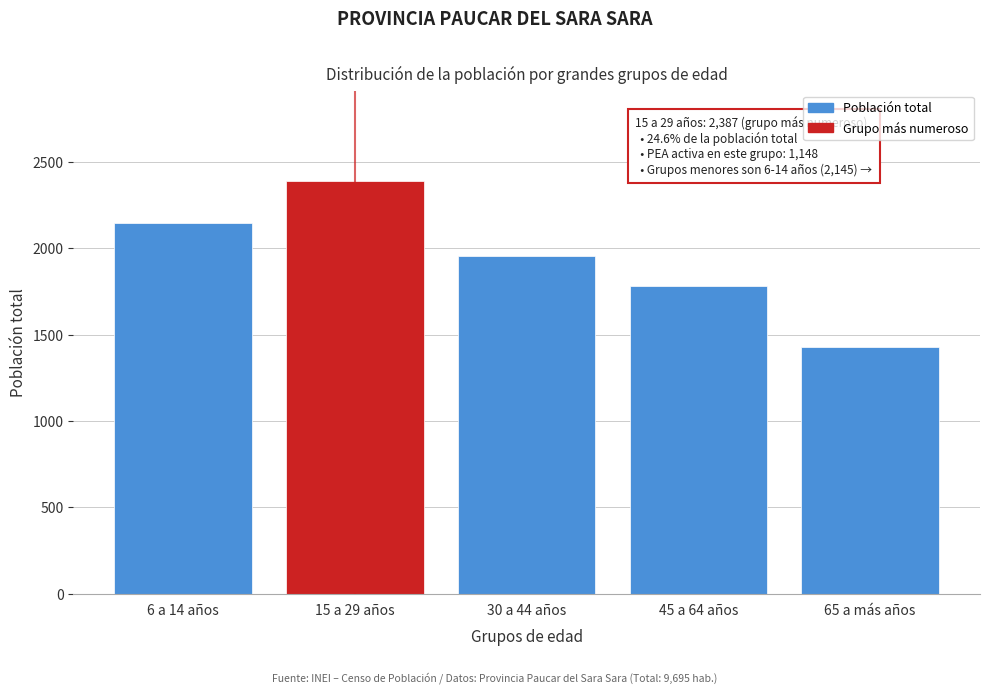

Reading left to right, transcribe all the data shown in this chart.

2145	2387	1953	1784	1426